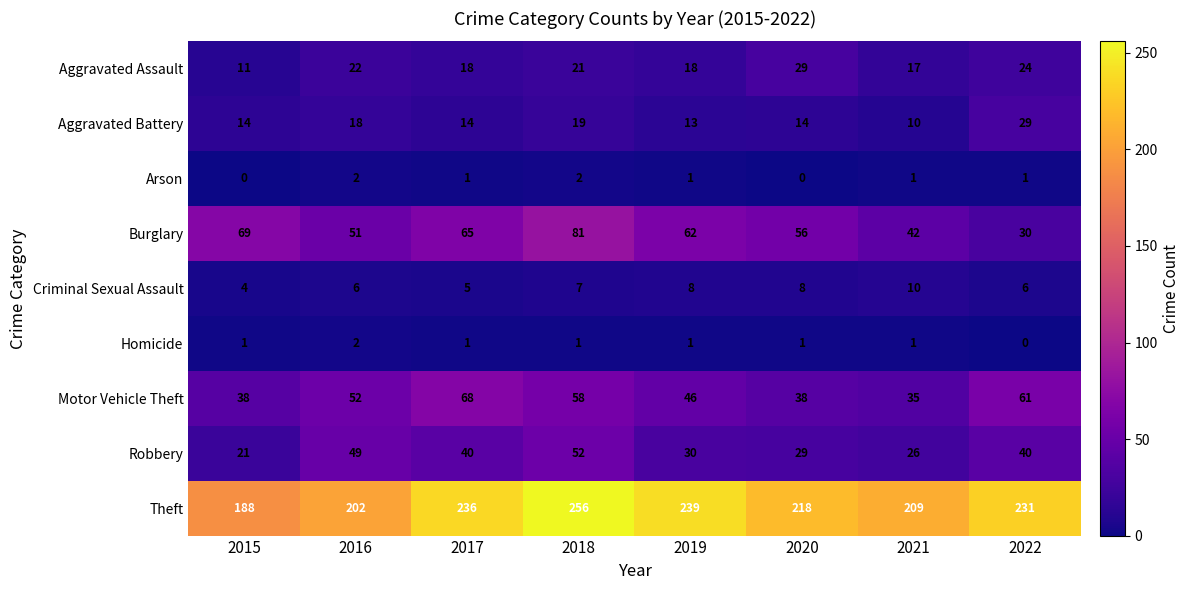

What is the difference between the second highest and second lowest values in the Robbery series?

23